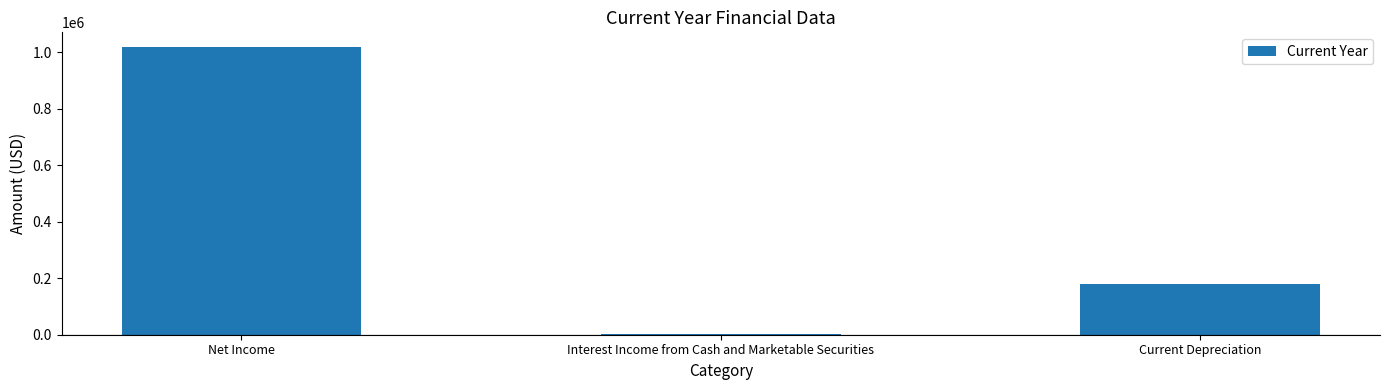

How many bars are there in total?

3